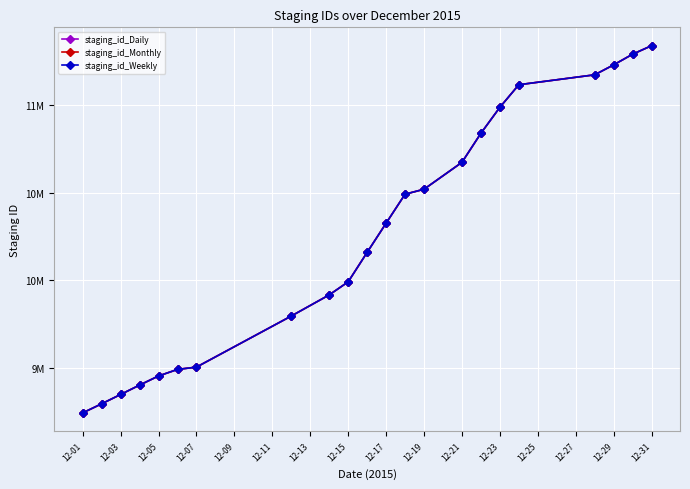

What is the average value of the staging_id_Weekly series?

10253471